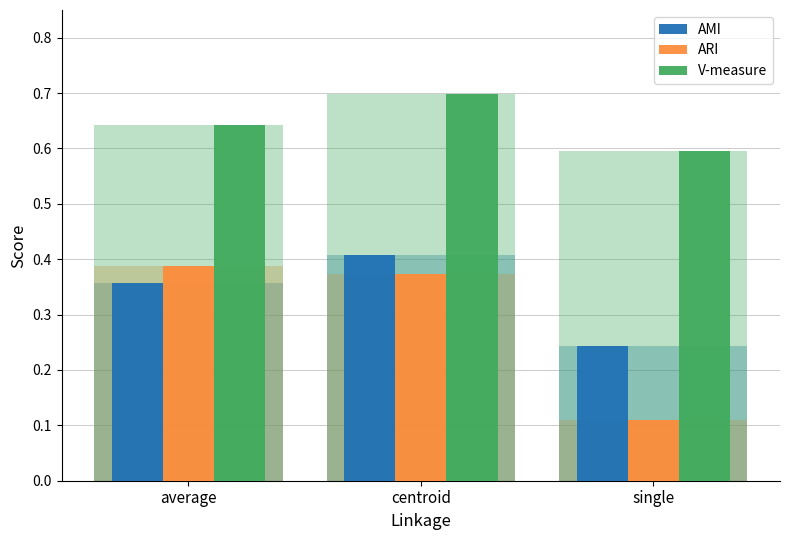

What is the maximum value for ARI?

0.4